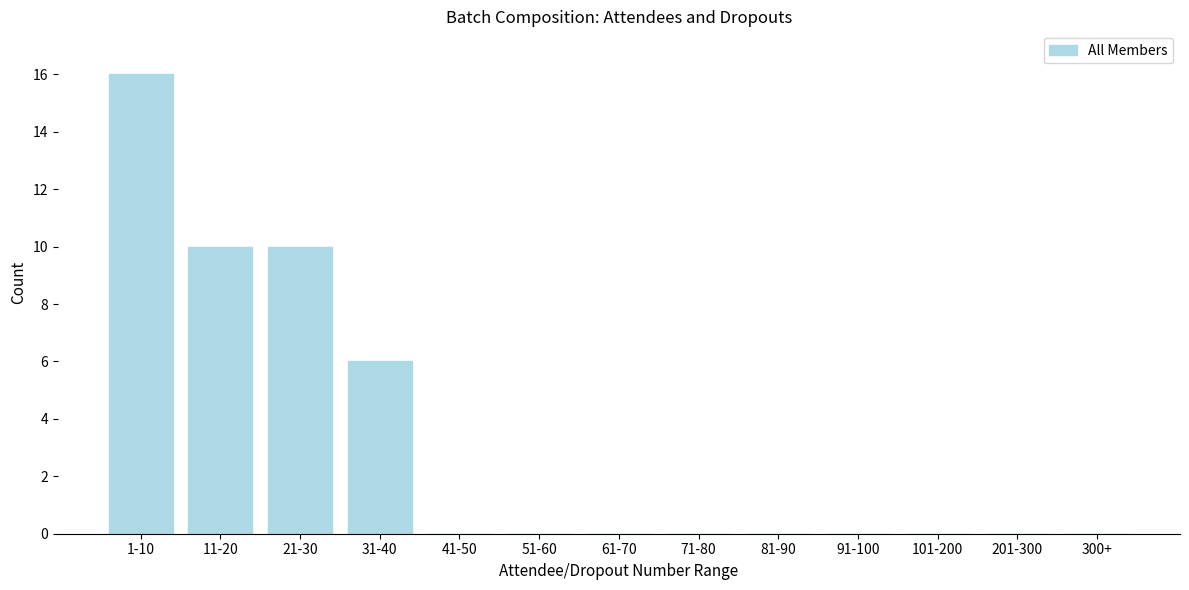

Reading left to right, extract all data points from this chart.

1-10=16	11-20=10	21-30=10	31-40=6	41-50=0	51-60=0	61-70=0	71-80=0	81-90=0	91-100=0	101-200=0	201-300=0	300+=0